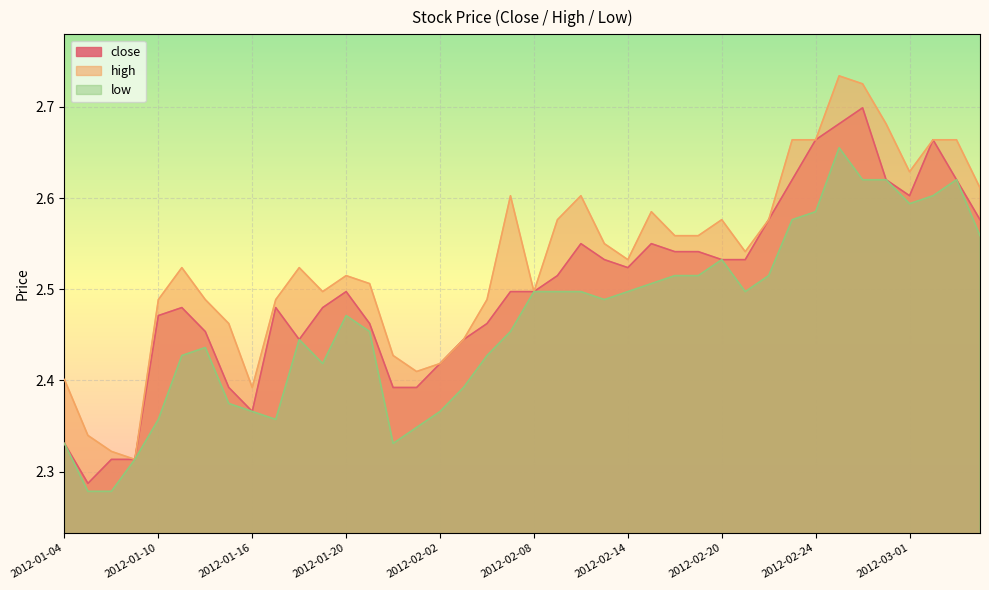

Reading right to left, transcribe all the data shown in this chart.

close: 2012-03-06=2.6	2012-03-05=2.6	2012-03-02=2.7	2012-03-01=2.6	2012-02-29=2.6	2012-02-28=2.7	2012-02-27=2.7	2012-02-24=2.7	2012-02-23=2.6	2012-02-22=2.6	2012-02-21=2.5	2012-02-20=2.5	2012-02-17=2.5	2012-02-16=2.5	2012-02-15=2.6	2012-02-14=2.5	2012-02-13=2.5	2012-02-10=2.6	2012-02-09=2.5	2012-02-08=2.5	2012-02-07=2.5	2012-02-06=2.5	2012-02-03=2.4	2012-02-02=2.4	2012-02-01=2.4	2012-01-31=2.4	2012-01-30=2.5	2012-01-20=2.5	2012-01-19=2.5	2012-01-18=2.4	2012-01-17=2.5	2012-01-16=2.4	2012-01-13=2.4	2012-01-12=2.5	2012-01-11=2.5	2012-01-10=2.5	2012-01-09=2.3	2012-01-06=2.3	2012-01-05=2.3	2012-01-04=2.3
high: 2012-03-06=2.6	2012-03-05=2.7	2012-03-02=2.7	2012-03-01=2.6	2012-02-29=2.7	2012-02-28=2.7	2012-02-27=2.7	2012-02-24=2.7	2012-02-23=2.7	2012-02-22=2.6	2012-02-21=2.5	2012-02-20=2.6	2012-02-17=2.6	2012-02-16=2.6	2012-02-15=2.6	2012-02-14=2.5	2012-02-13=2.6	2012-02-10=2.6	2012-02-09=2.6	2012-02-08=2.5	2012-02-07=2.6	2012-02-06=2.5	2012-02-03=2.4	2012-02-02=2.4	2012-02-01=2.4	2012-01-31=2.4	2012-01-30=2.5	2012-01-20=2.5	2012-01-19=2.5	2012-01-18=2.5	2012-01-17=2.5	2012-01-16=2.4	2012-01-13=2.5	2012-01-12=2.5	2012-01-11=2.5	2012-01-10=2.5	2012-01-09=2.3	2012-01-06=2.3	2012-01-05=2.3	2012-01-04=2.4
low: 2012-03-06=2.6	2012-03-05=2.6	2012-03-02=2.6	2012-03-01=2.6	2012-02-29=2.6	2012-02-28=2.6	2012-02-27=2.7	2012-02-24=2.6	2012-02-23=2.6	2012-02-22=2.5	2012-02-21=2.5	2012-02-20=2.5	2012-02-17=2.5	2012-02-16=2.5	2012-02-15=2.5	2012-02-14=2.5	2012-02-13=2.5	2012-02-10=2.5	2012-02-09=2.5	2012-02-08=2.5	2012-02-07=2.5	2012-02-06=2.4	2012-02-03=2.4	2012-02-02=2.4	2012-02-01=2.3	2012-01-31=2.3	2012-01-30=2.5	2012-01-20=2.5	2012-01-19=2.4	2012-01-18=2.4	2012-01-17=2.4	2012-01-16=2.4	2012-01-13=2.4	2012-01-12=2.4	2012-01-11=2.4	2012-01-10=2.4	2012-01-09=2.3	2012-01-06=2.3	2012-01-05=2.3	2012-01-04=2.3